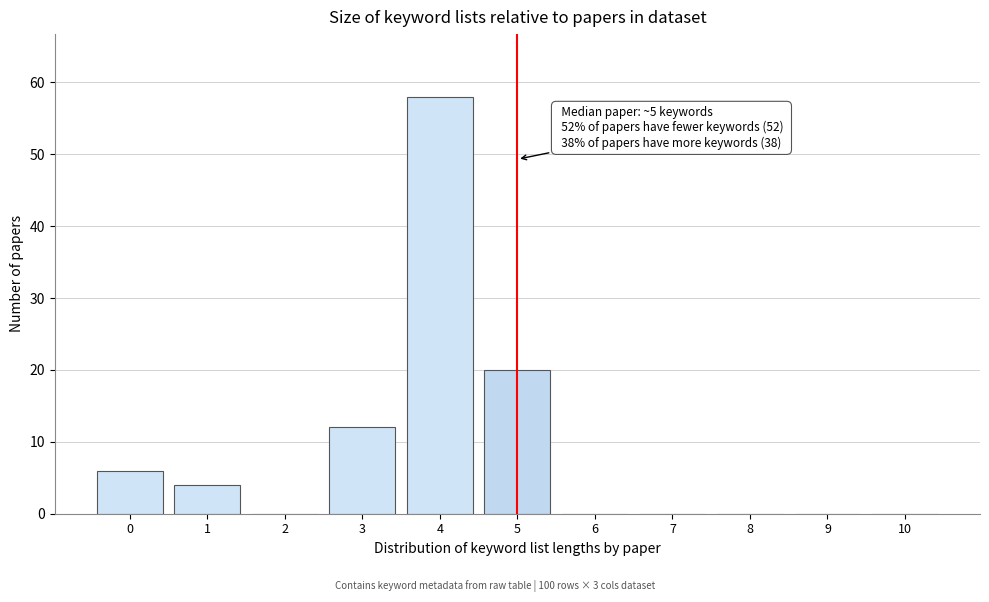

Reading right to left, extract all data points from this chart.

10=0	9=0	8=0	7=0	6=0	5=20	4=58	3=12	2=0	1=4	0=6